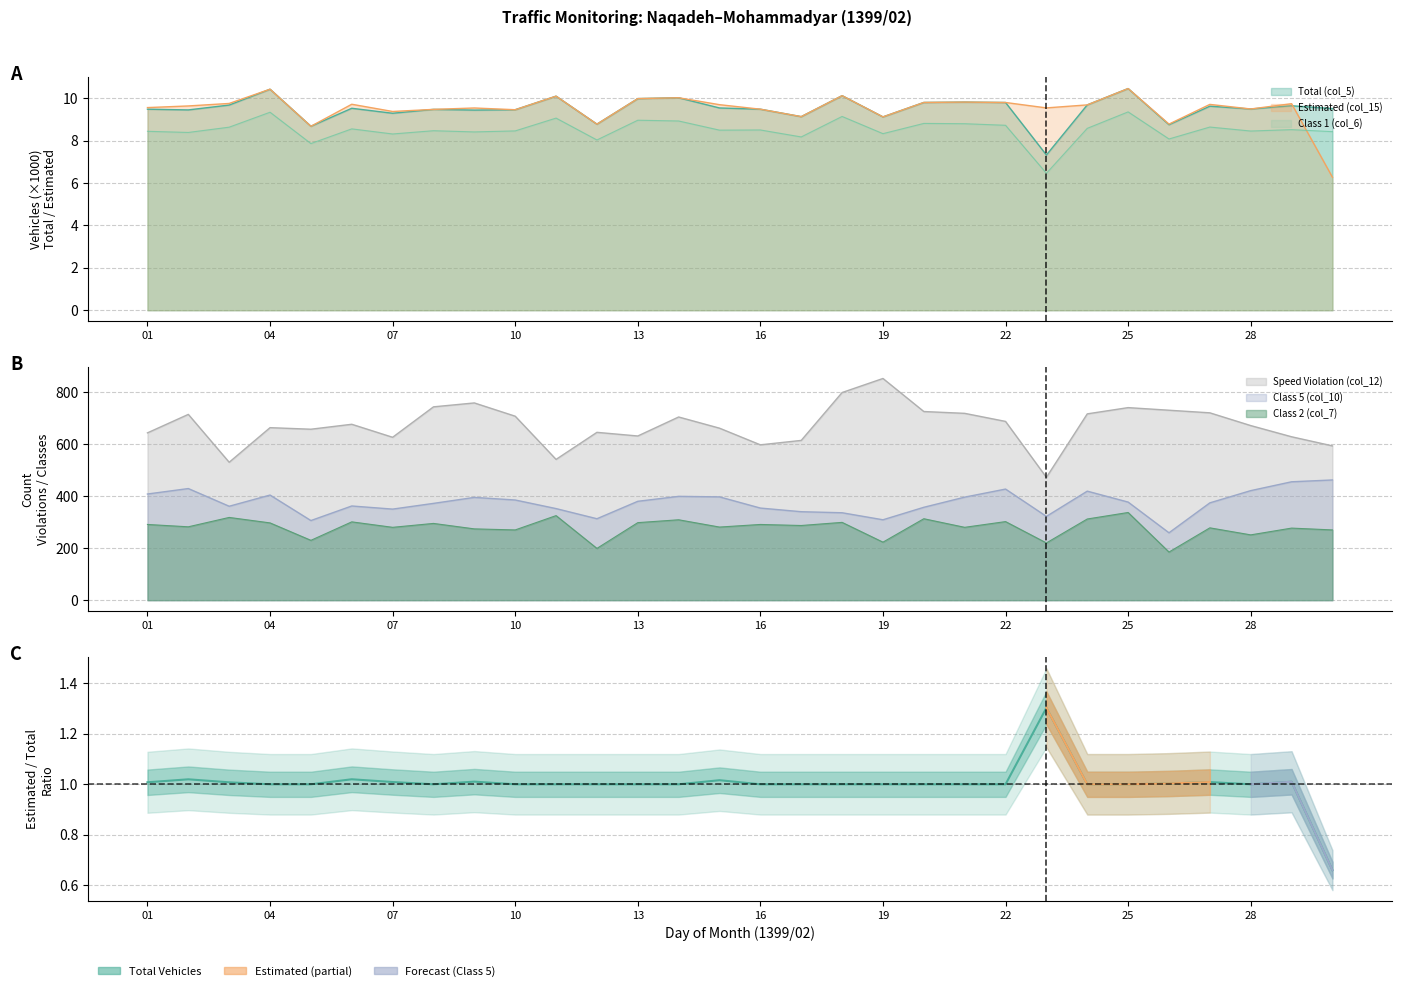

True or false: Estimated (col_15) and Class 5 (col_10) cross at least once.

False